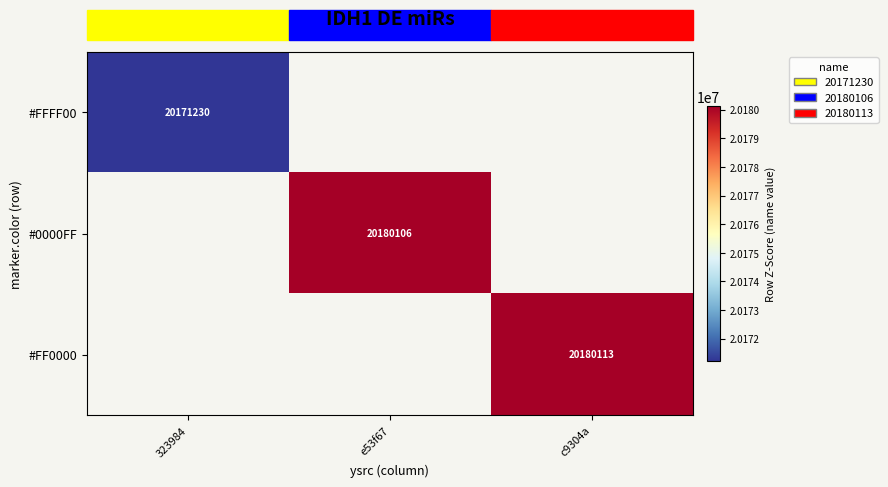

What is the greatest value displayed?

20180113.0